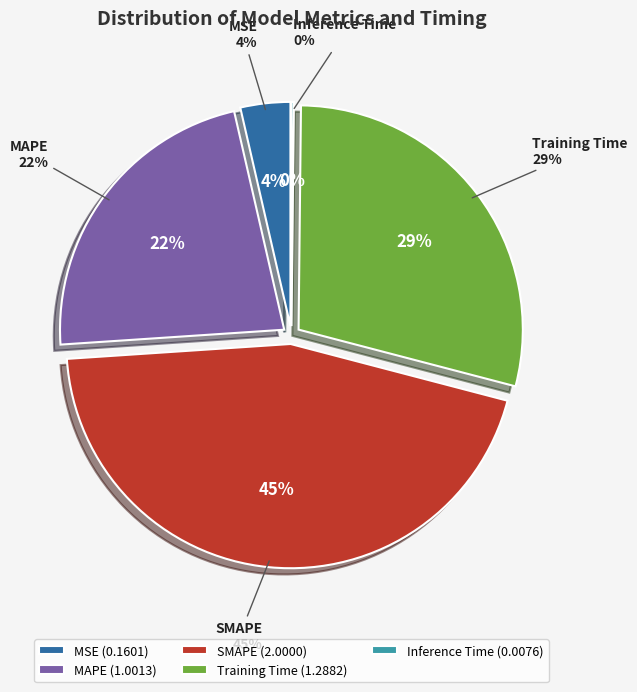

Is there any slice that represents more than half of the pie?

No